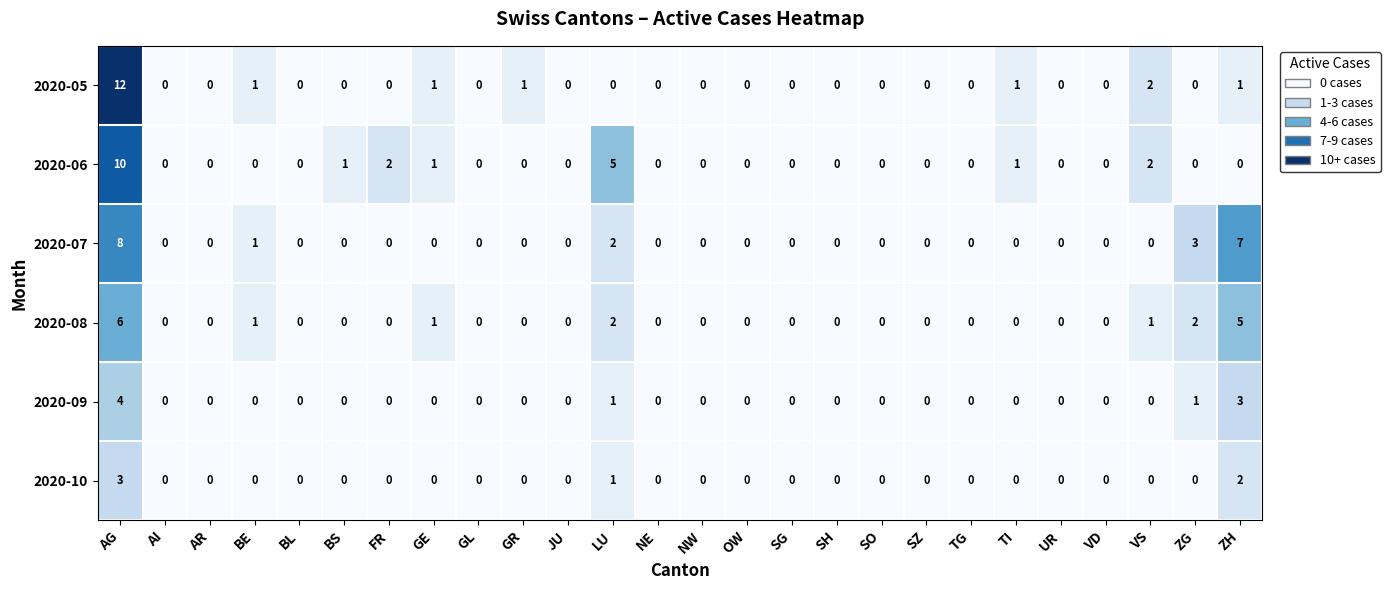

Which series has the widest spread of values?

2020-05